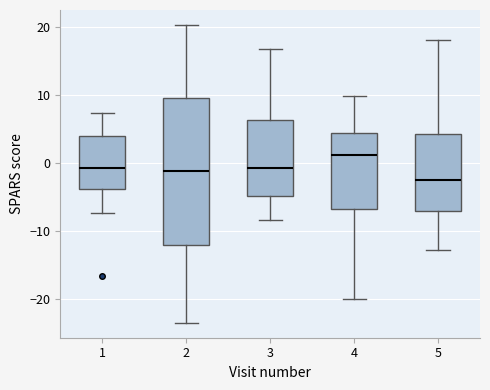

Where is the lower edge of the box at x = 2 on the y-axis? The values are not printed on the chart, so give them approximately, as read against the axis.

-12